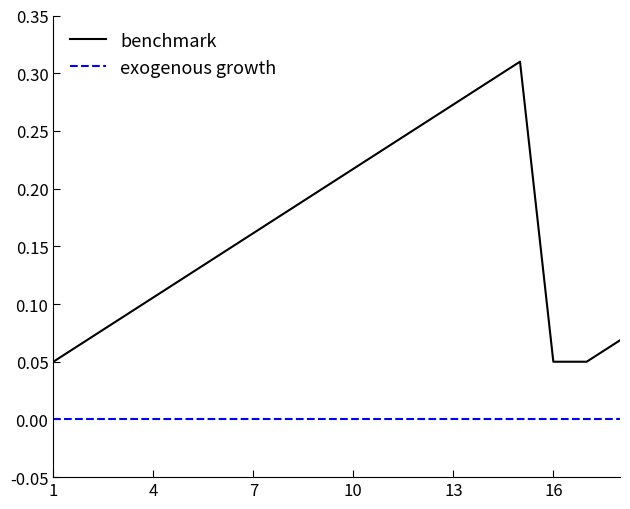

True or false: exogenous growth and benchmark intersect in this chart.

False